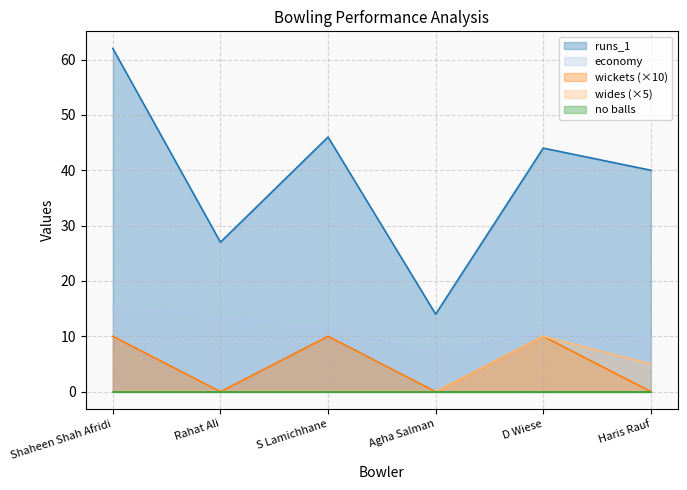

What is the sum of the runs_1 values at S Lamichhane and Haris Rauf?

86.0